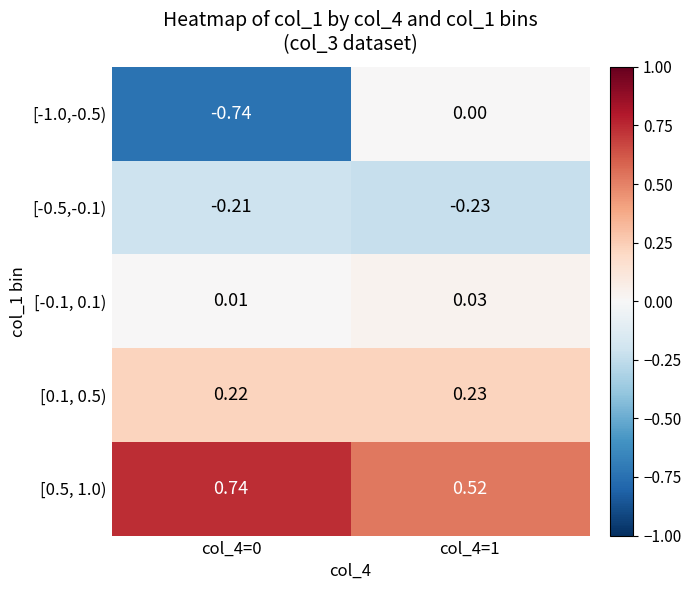

At how many categories does at least one series exceed 0?

2